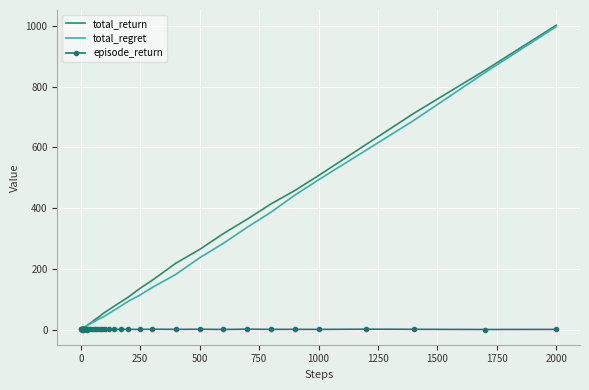

What is the greatest value displayed?

1002.3